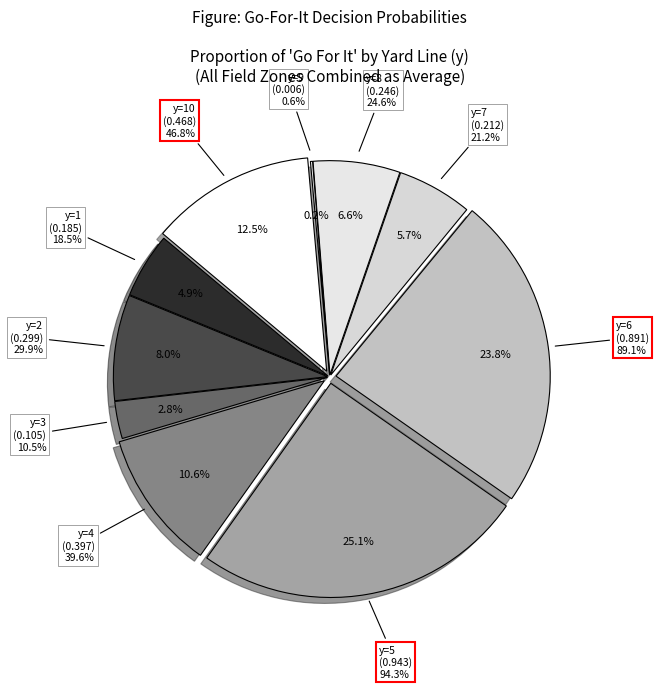

Does y=7 represent more than half of the total?

No